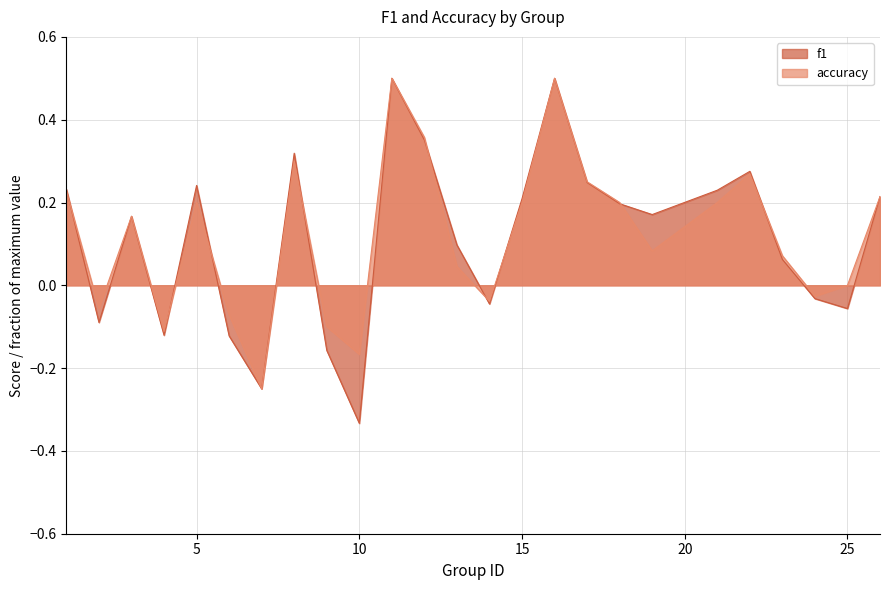

What is the lowest value of the f1 series?

-0.3